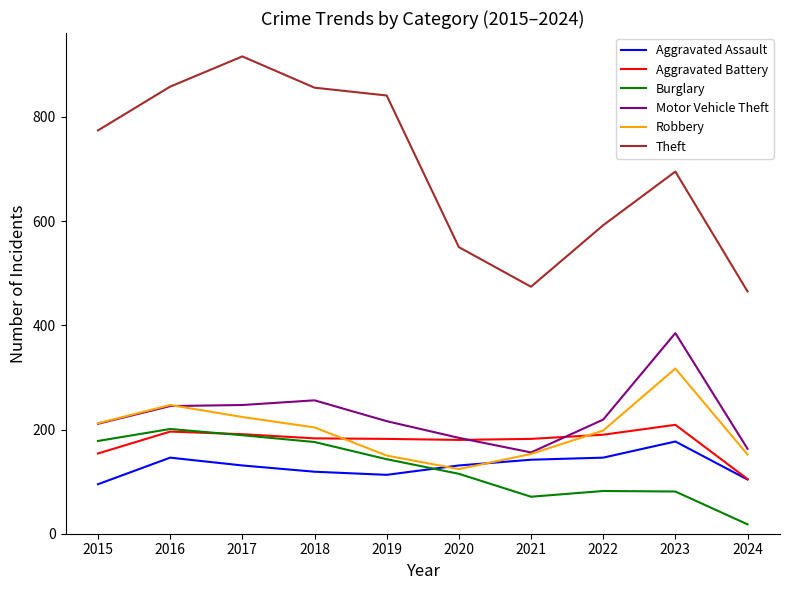

What is the difference between the Motor Vehicle Theft values at 2016 and 2018?

11